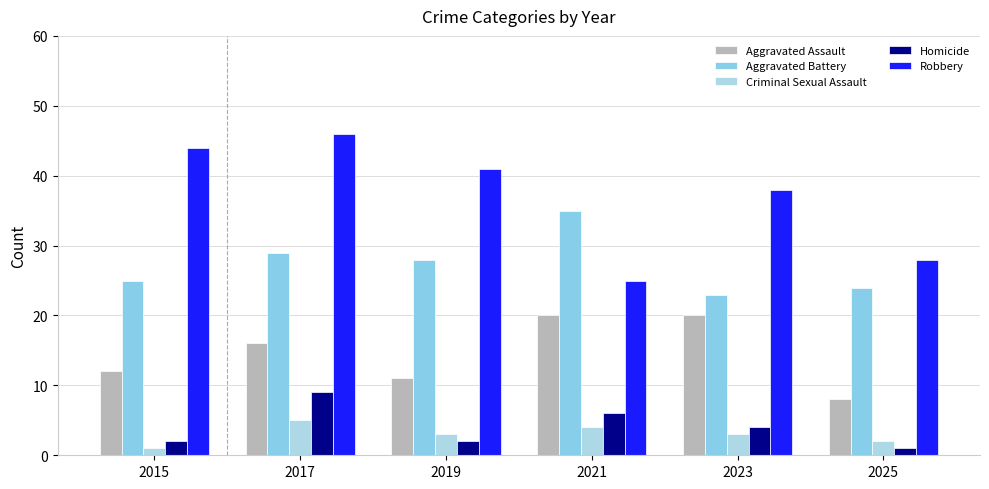

How many series are shown in this chart?

5